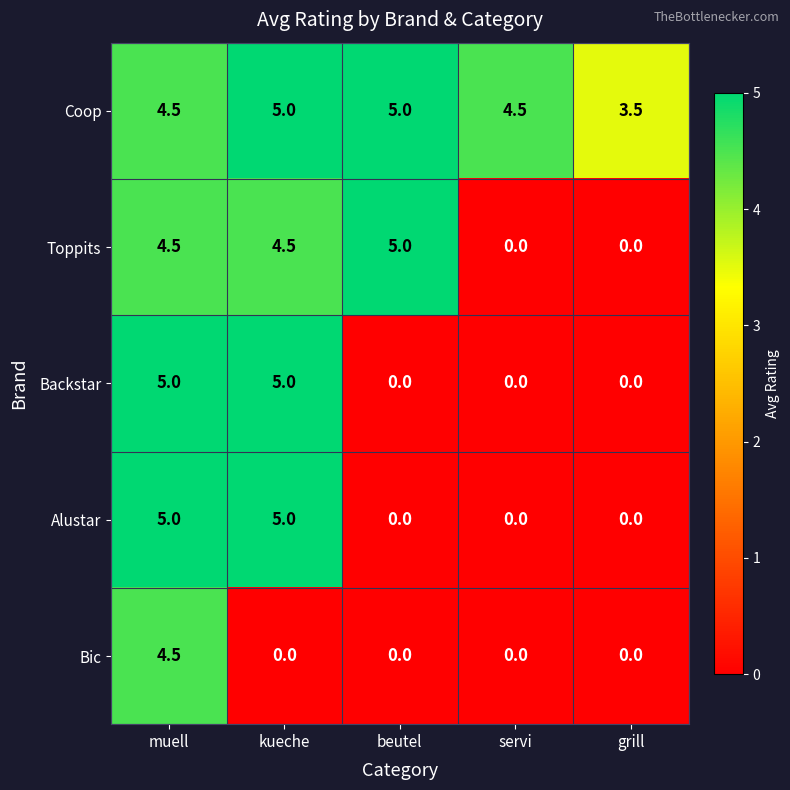

How many values in the Toppits series are below 4?

2